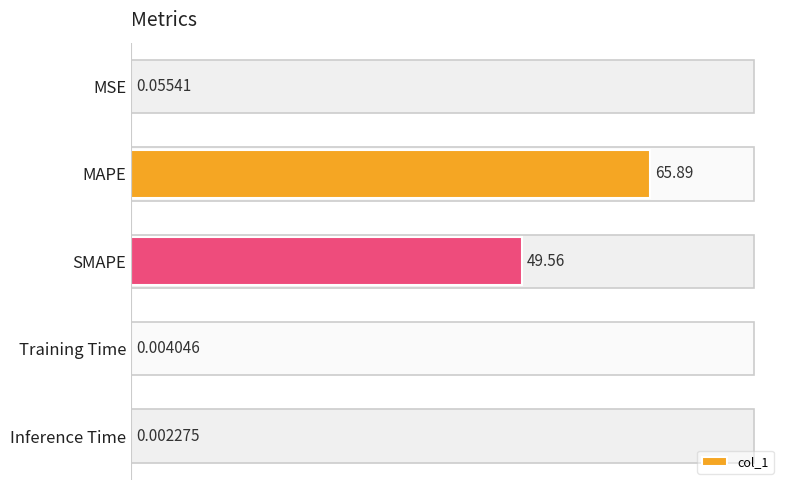

What is the maximum value shown in the chart?

65.9